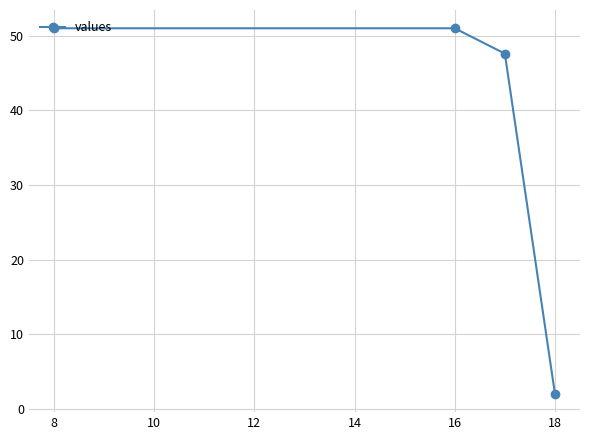

What is the average value?

37.9